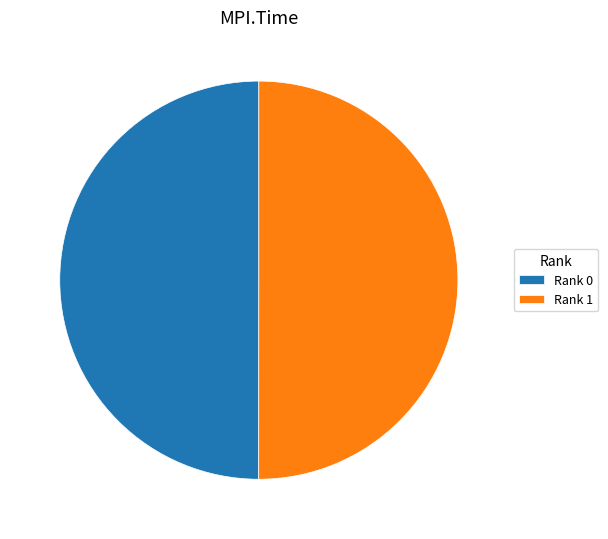

Approximately how many times larger is the value at Rank 1 compared to Rank 0?

1.0